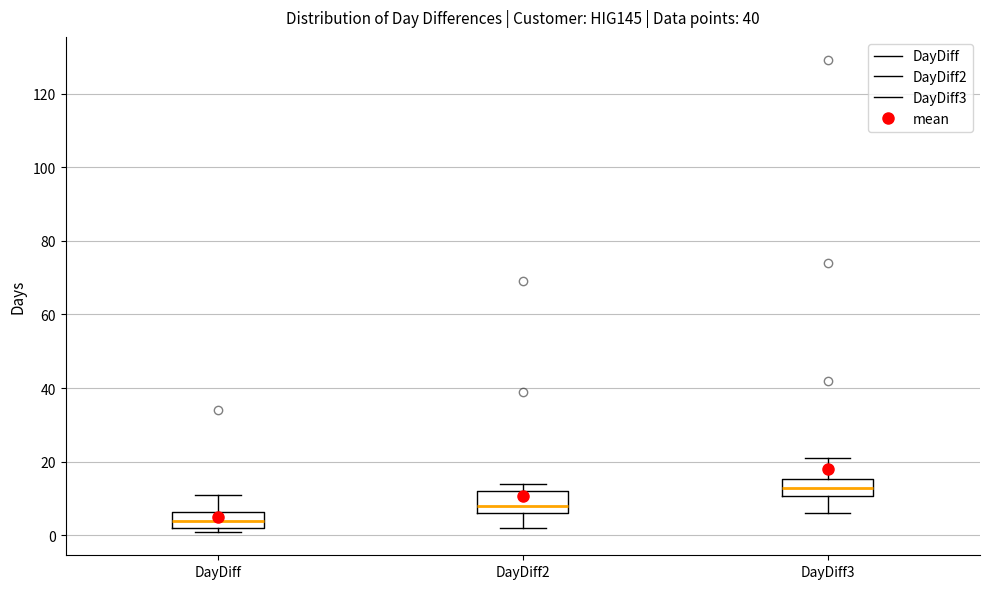

Which box has the lowest median line?

DayDiff